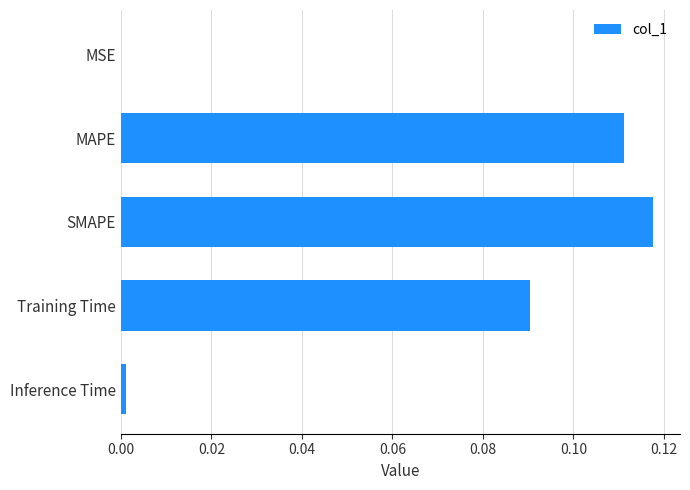

Which category has the highest value across all series?

SMAPE